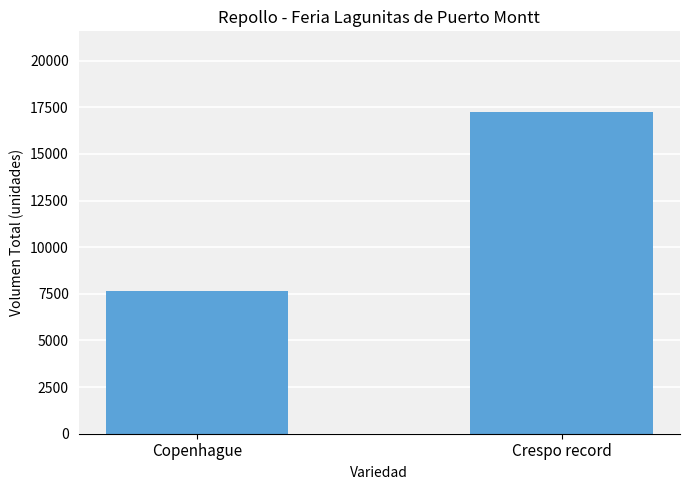

How many categories are shown in the chart?

2